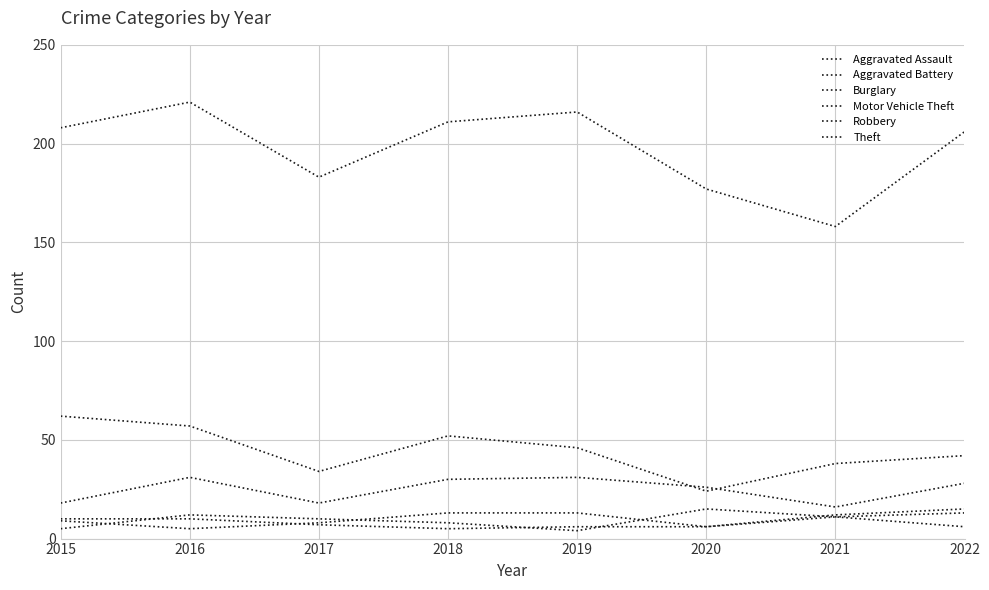

Is this an area chart (filled region under the line)?

No